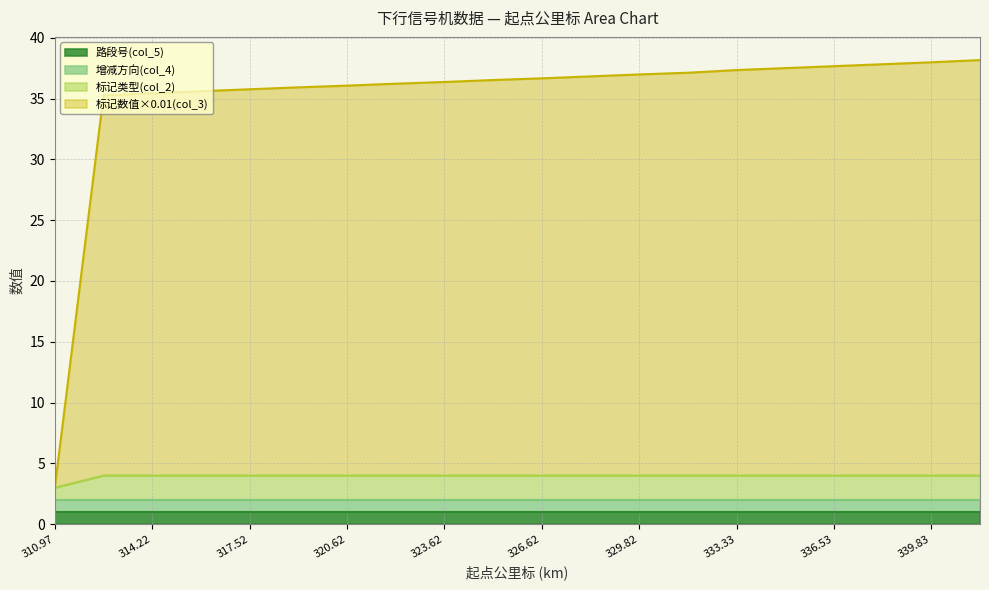

True or false: 标记数值×0.01(col_3) and 标记类型(col_2) intersect in this chart.

False